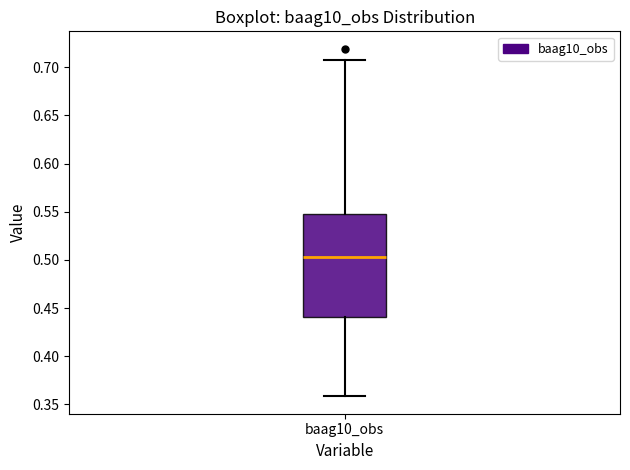

Transcribe this box plot: give where the median line is, the range the box spans, and where the two whiskers end, as read against the y-axis. The values are not printed on the chart, so give them approximately, as read against the axis.

median 0.505, box 0.440 to 0.550, whiskers 0.360 to 0.710